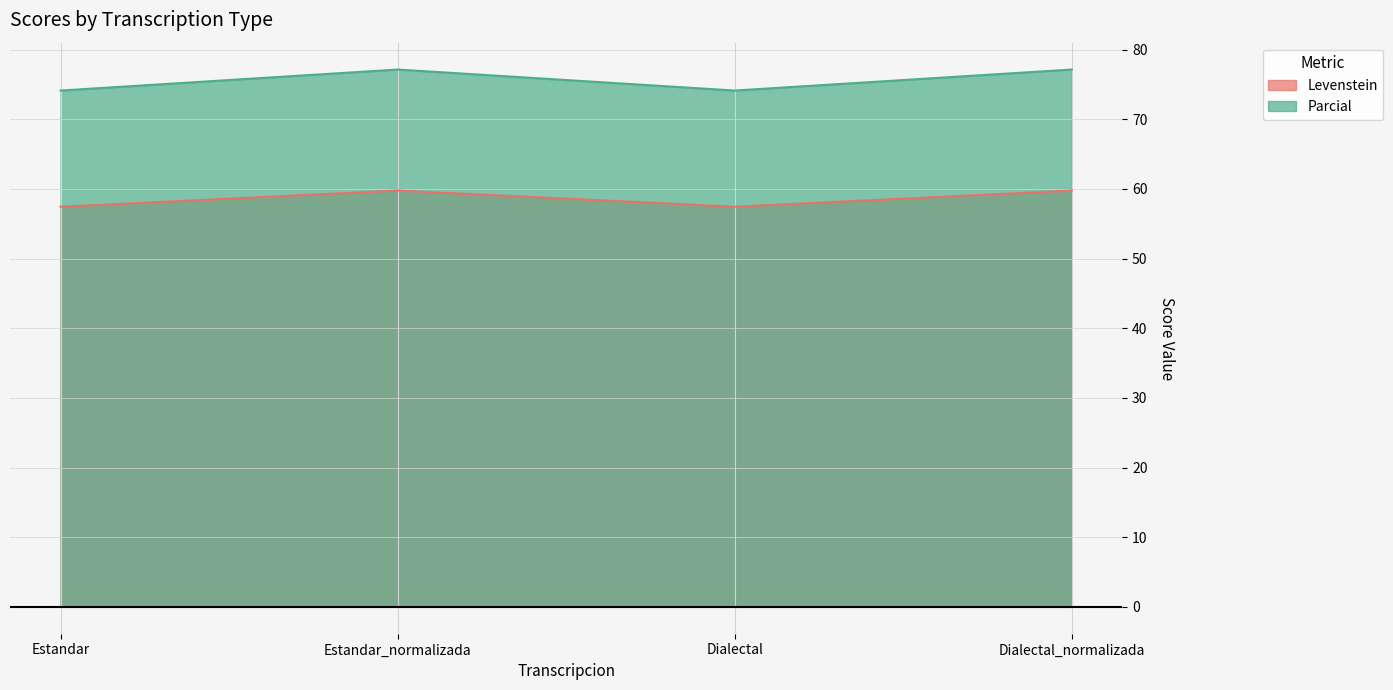

Which has a higher value, Estandar or Dialectal_normalizada?

Dialectal_normalizada